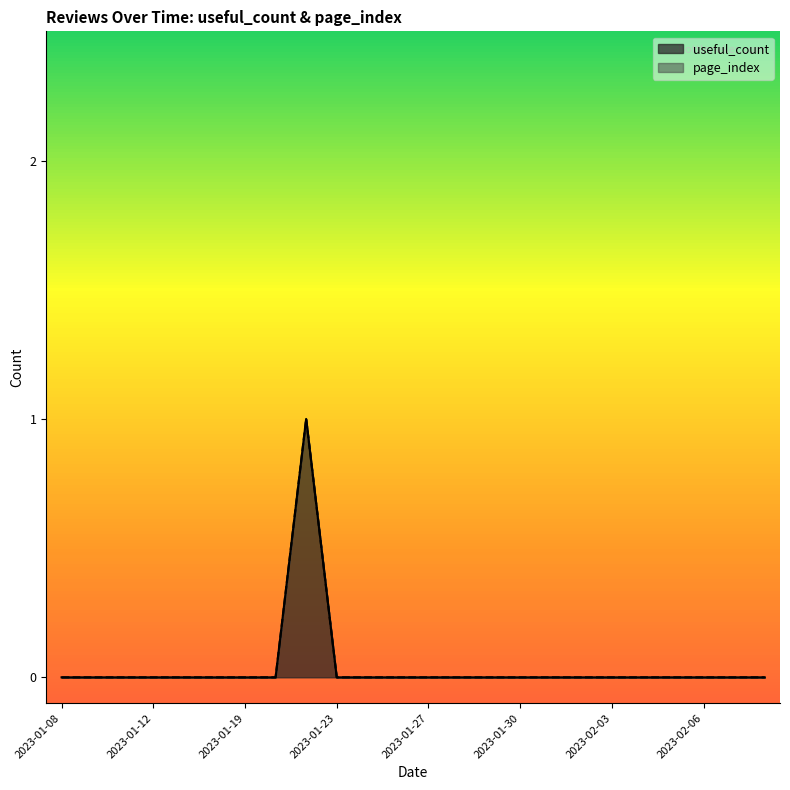

True or false: page_index has more than 1 interior local peaks.

False